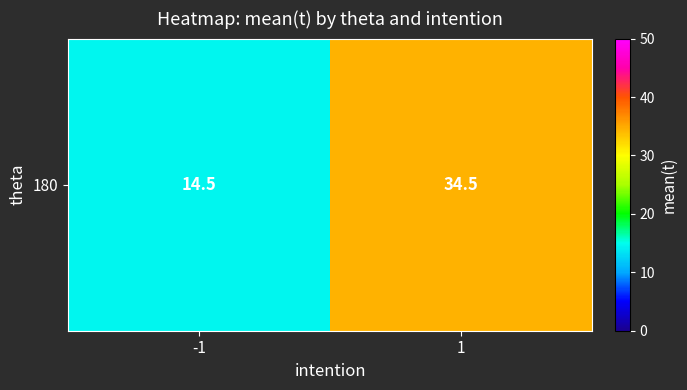

True or false: the data shows 52.0 at 1.

False